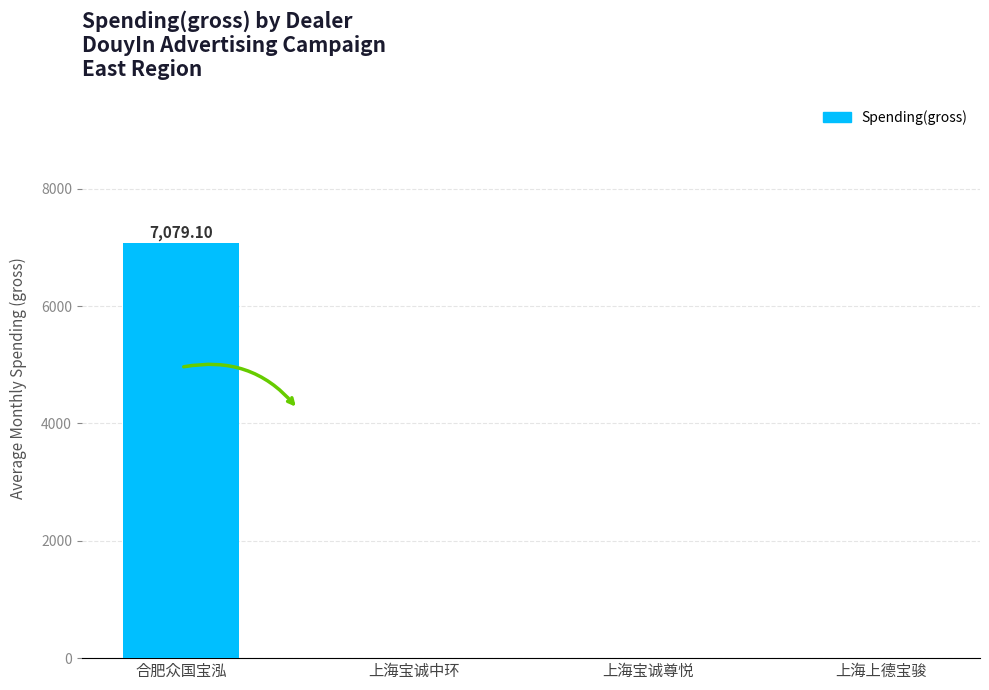

How many series are shown in this chart?

1